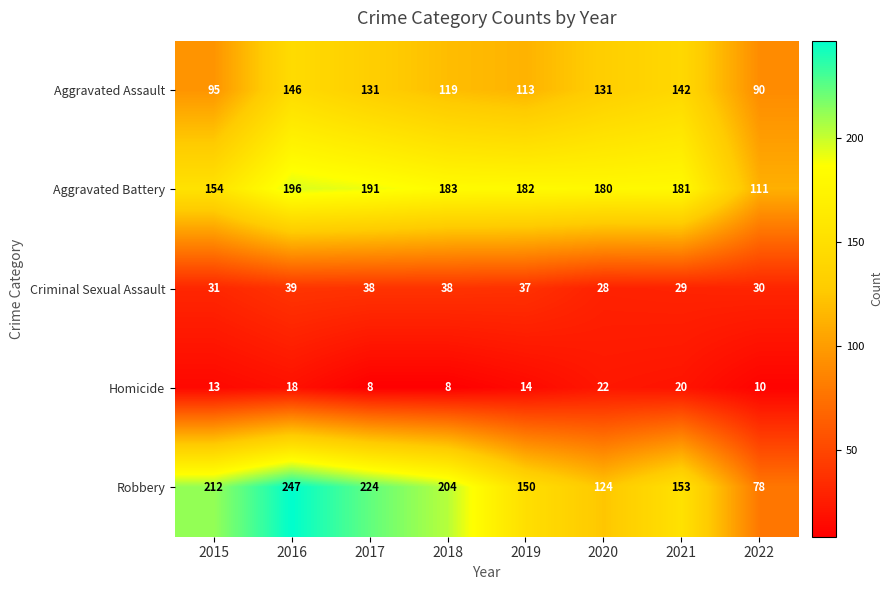

What is the difference between the maximum and minimum values in the Aggravated Assault series?

56